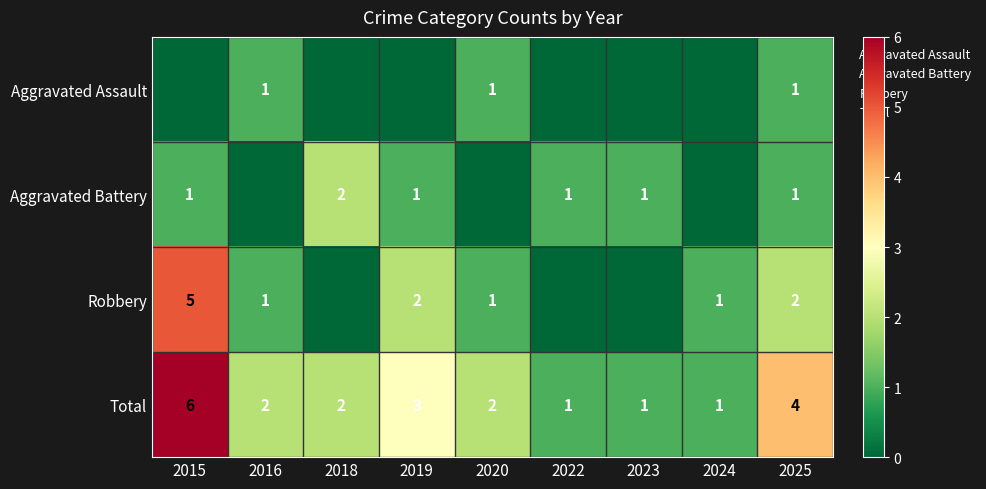

Where is Aggravated Assault nearest to the value 0?

2015